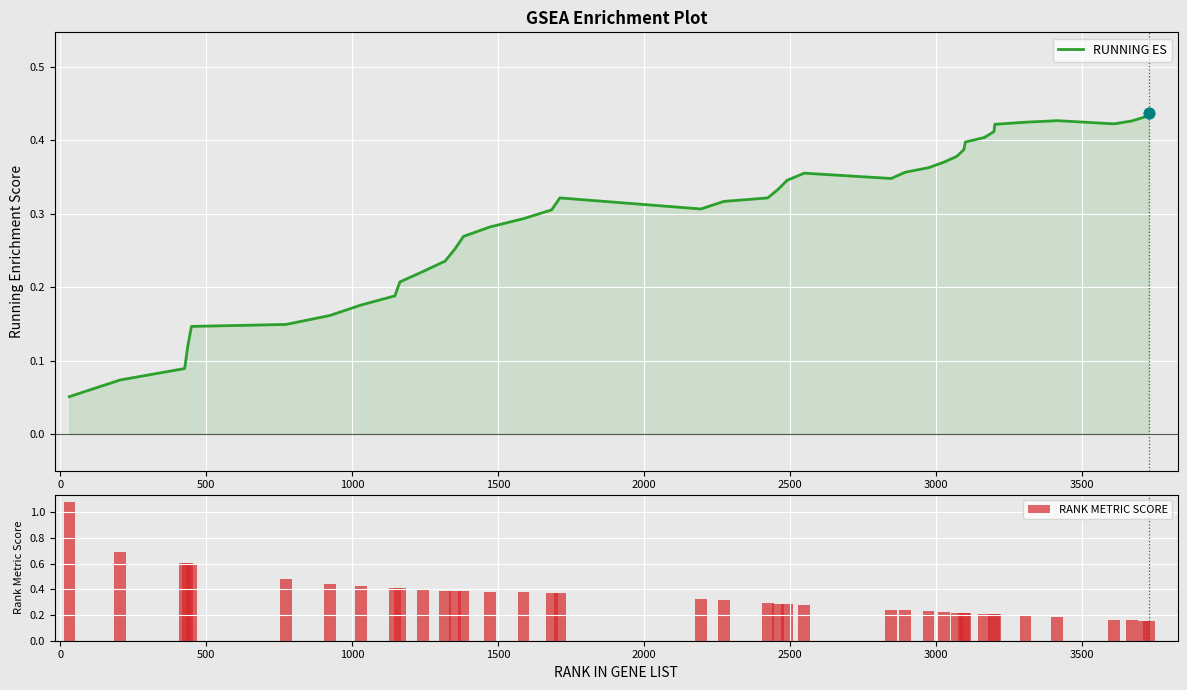

What is the sum of all RANK METRIC SCORE values?

13.8